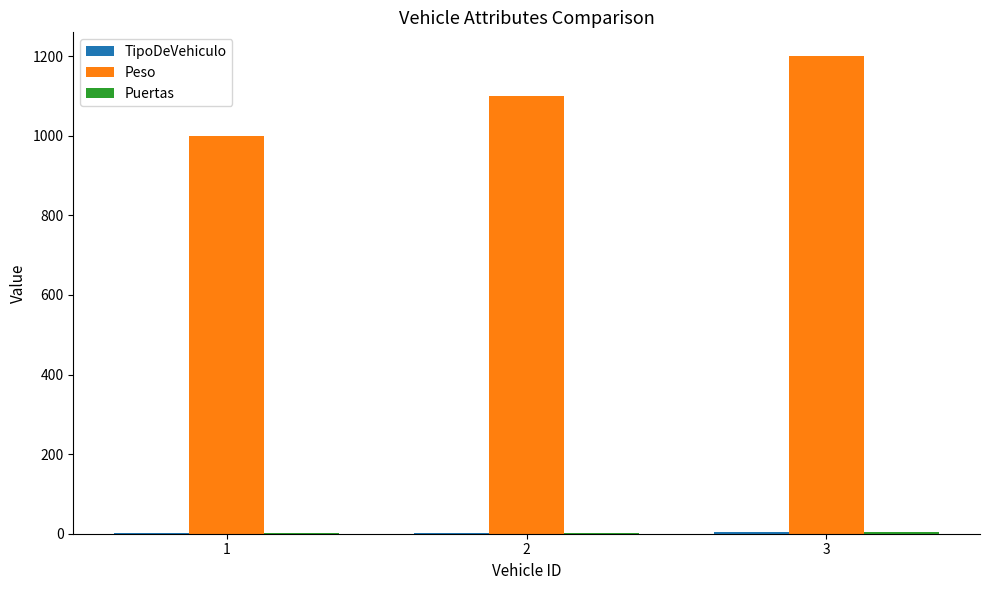

What is the greatest value displayed?

1200